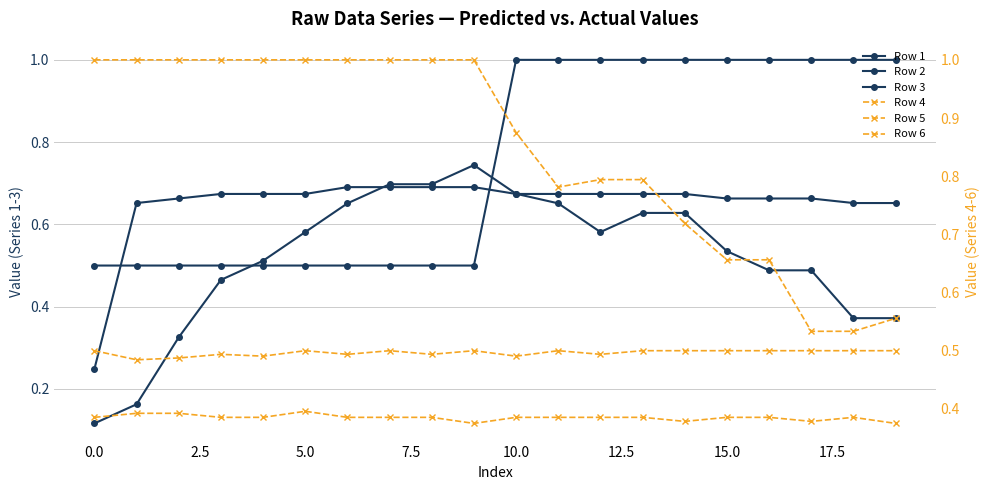

How many interior local valleys does the Row 5 series have?

3